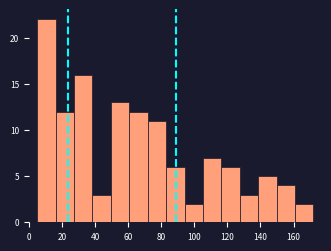

Over which range of the x-axis is the bar tallest?

6 to 16